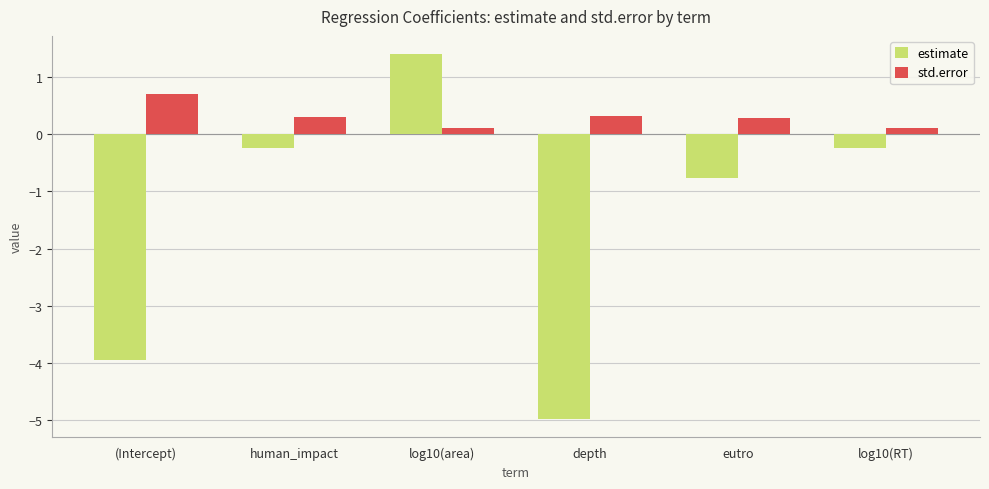

Which series has the largest total across all categories?

std.error